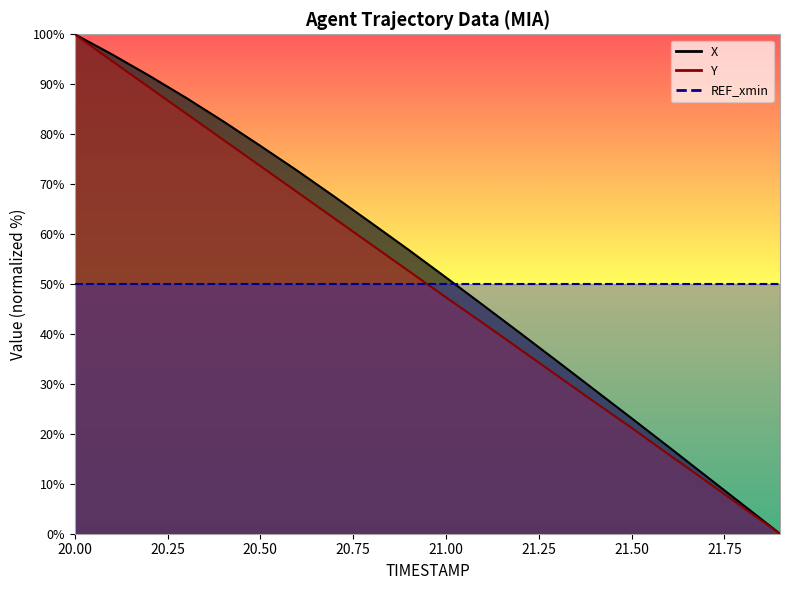

The X series shows 3.5 at 21.6. True or false?

False